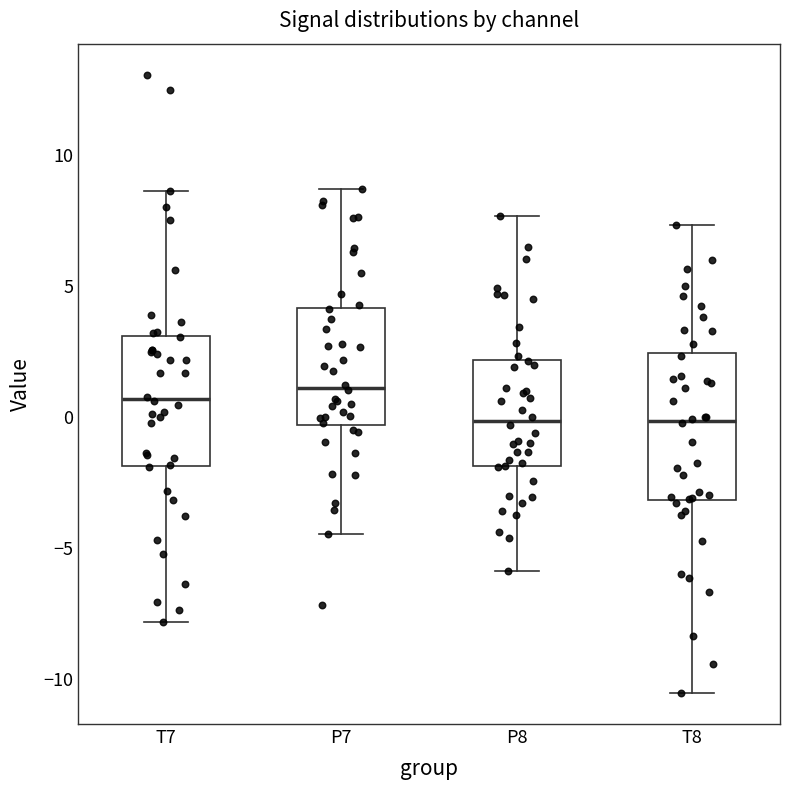

Comparing the boxes themselves (not the whiskers), which one is the tallest?

T8